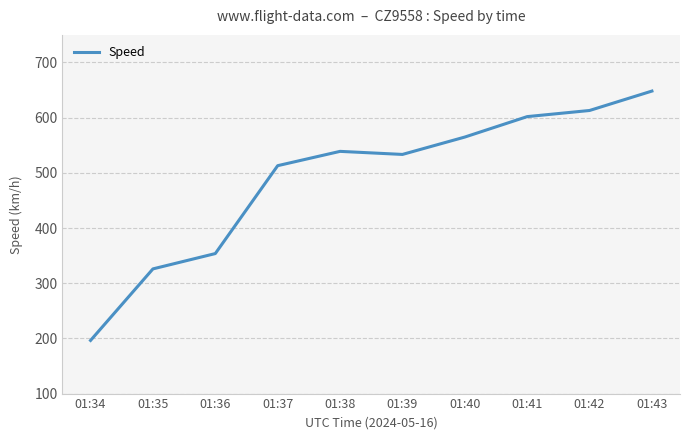

How many interior local valleys (lower than both neighbors) does the data have?

1